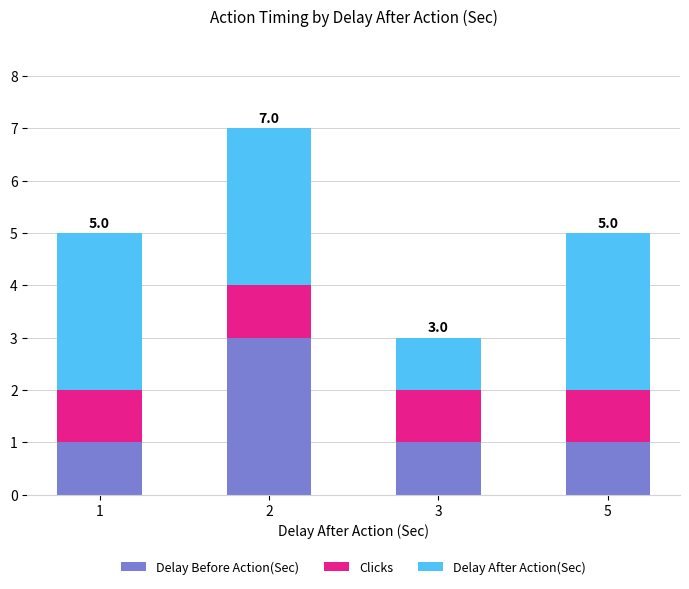

The Delay Before Action(Sec) series shows 1 at 1. True or false?

True